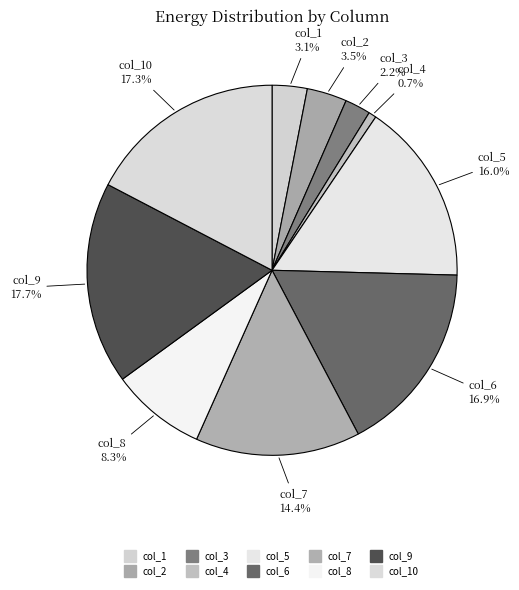

Count the number of slices in the pie.

10